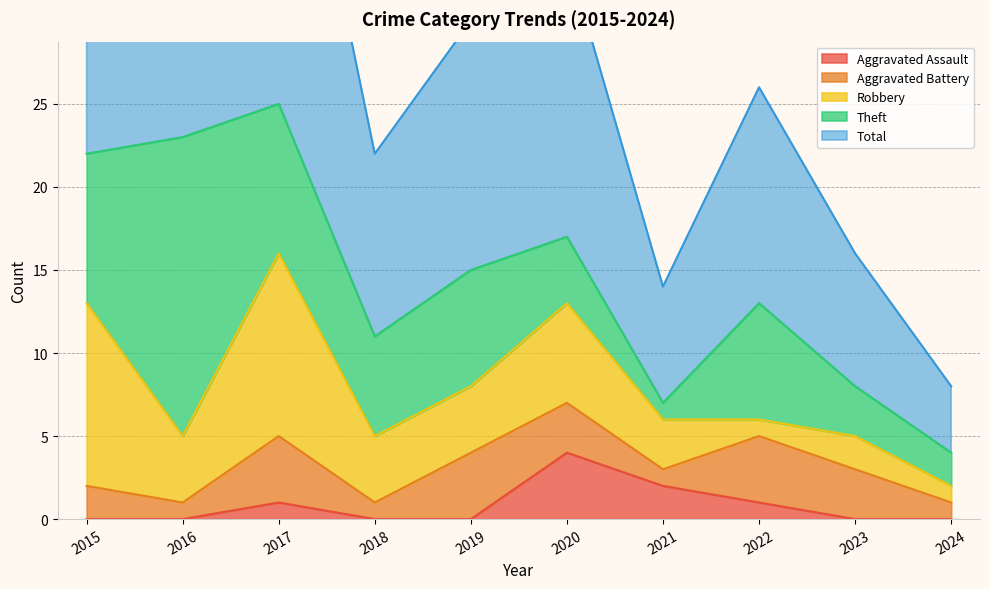

Which category has the highest value across all series?

2017